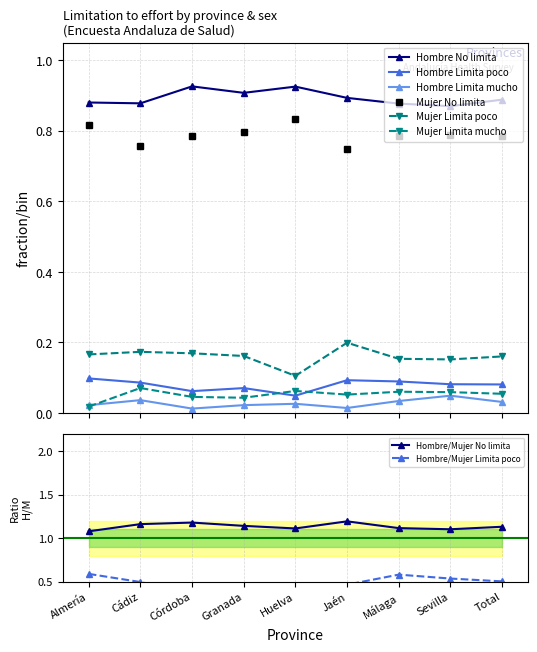

Is this an area chart (filled region under the line)?

No